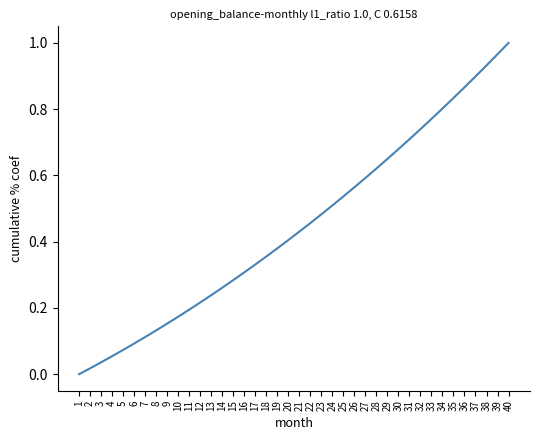

Which has a higher value, 8 or 38?

38